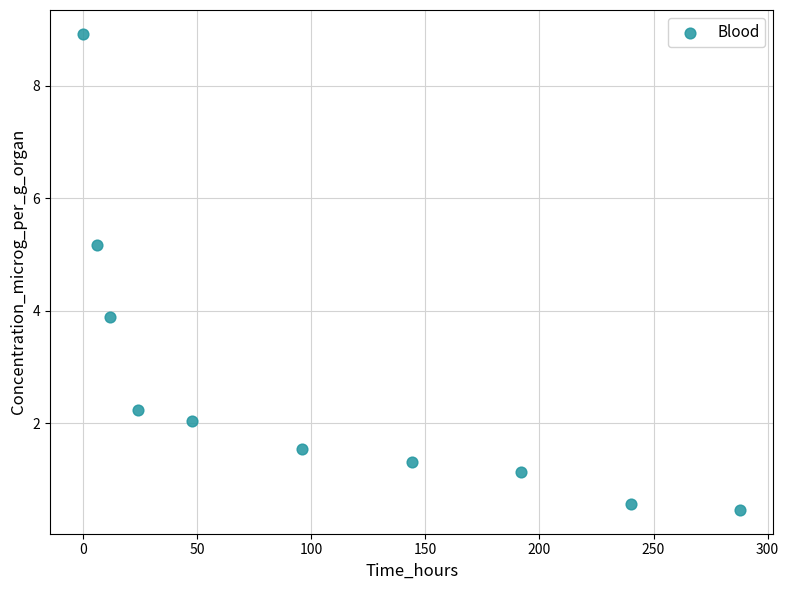

What is the average Y value?

2.7